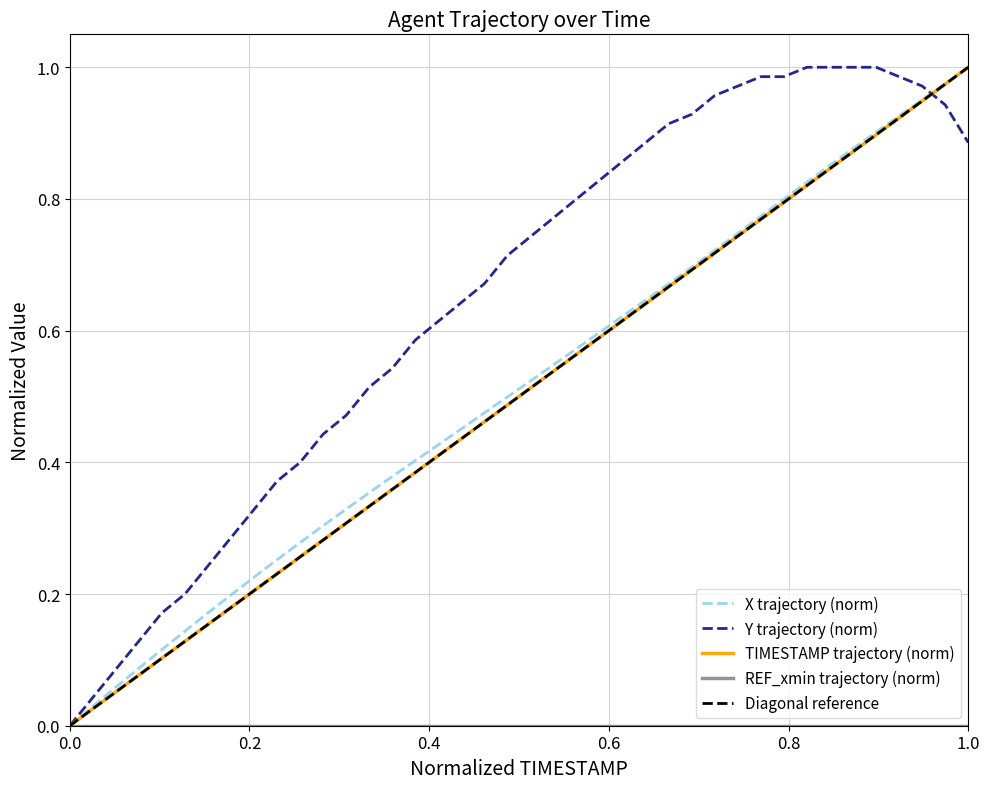

Rank the series by their maximum value, from highest to lowest.

X, Y, TIMESTAMP